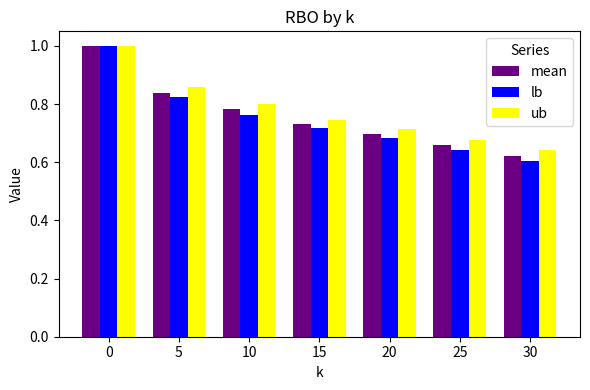

Which label corresponds to the smallest value in the chart?

30